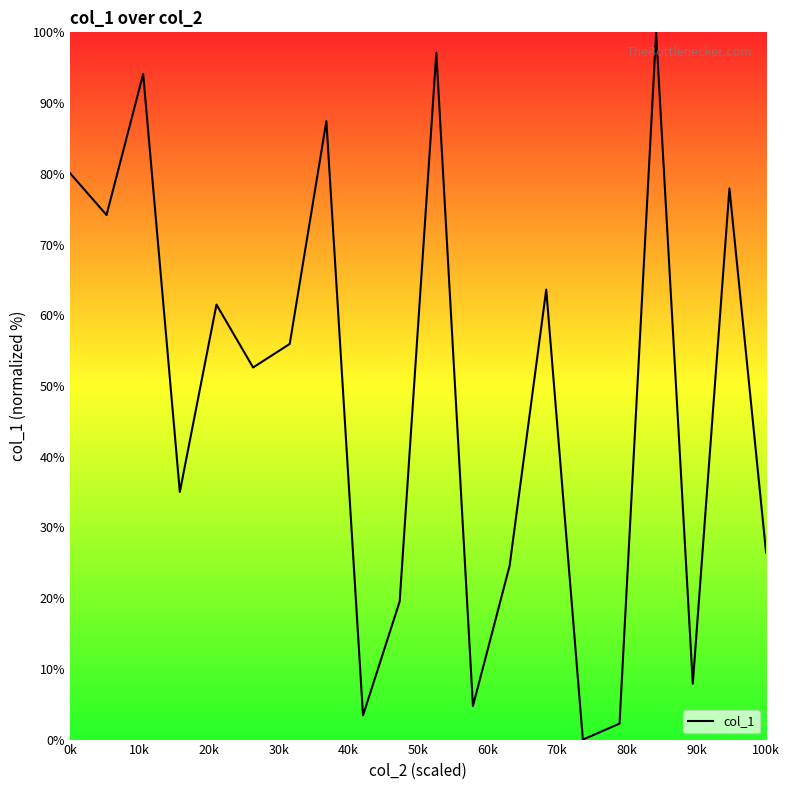

What is the difference between the maximum and minimum values?

100.0